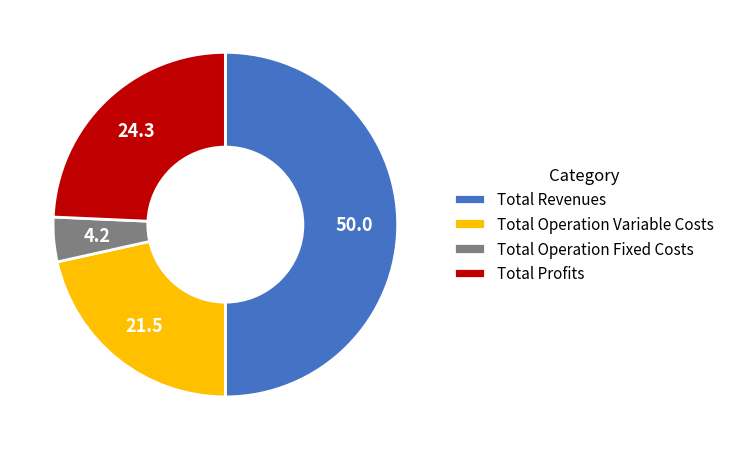

Which slice represents more than half of the pie?

Total Revenues